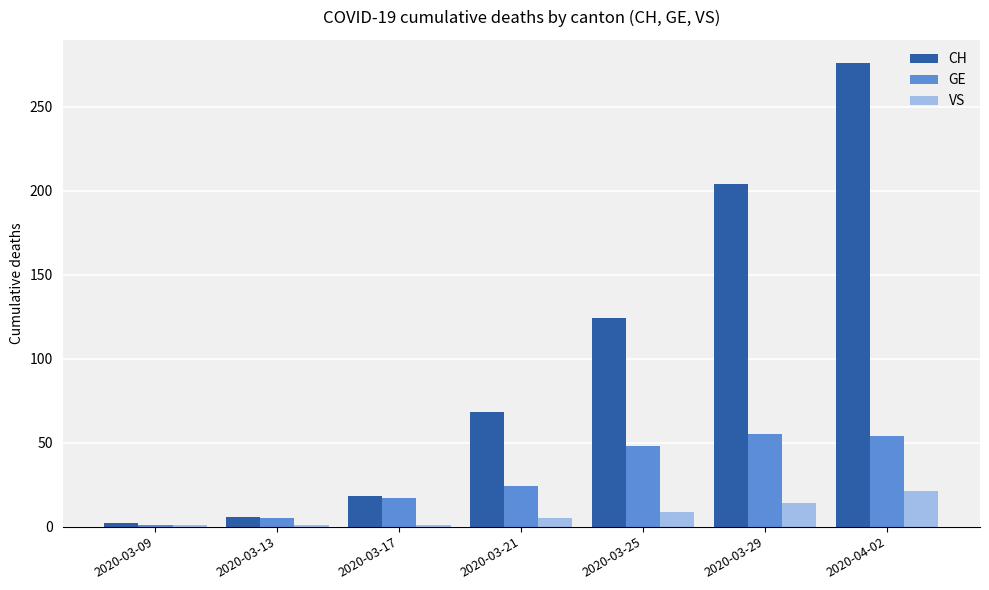

What position from the left is 2020-03-21?

4